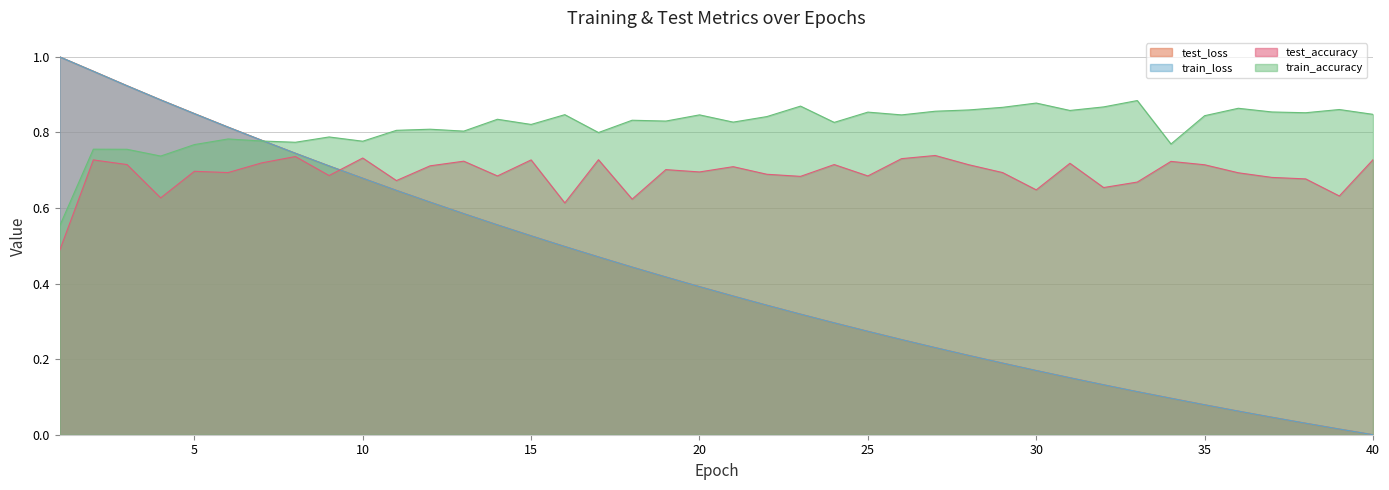

How many times do train_accuracy and train_loss cross each other?

1